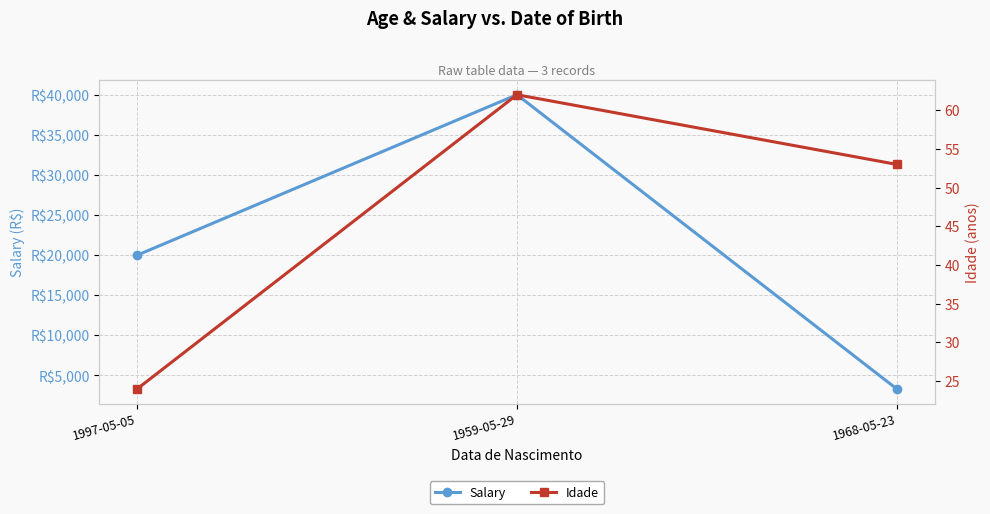

Reading left to right, what are all the values shown in this chart?

Salary: 1997-05-05=20000.2	1959-05-29=40000.3	1968-05-23=3333.0
Idade: 1997-05-05=24.0	1959-05-29=62.0	1968-05-23=53.0